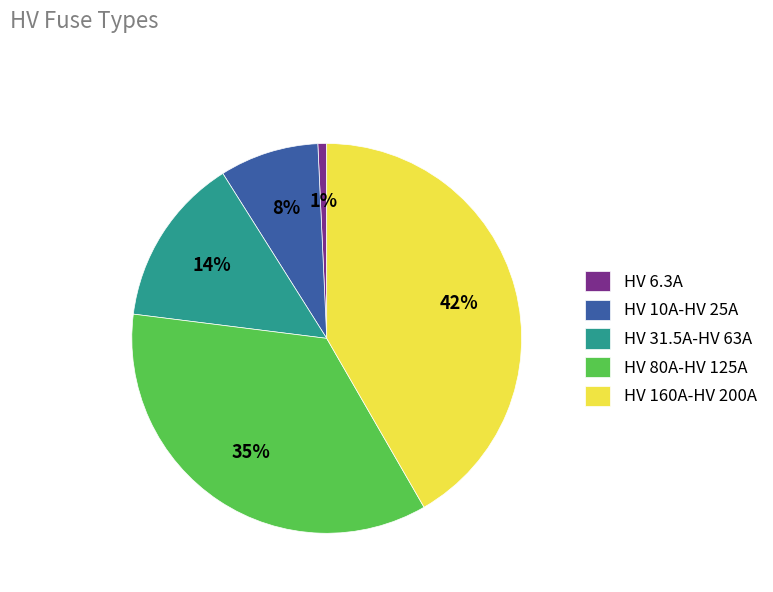

Is it true that HV 160A-HV 200A is 42% of the pie?

True